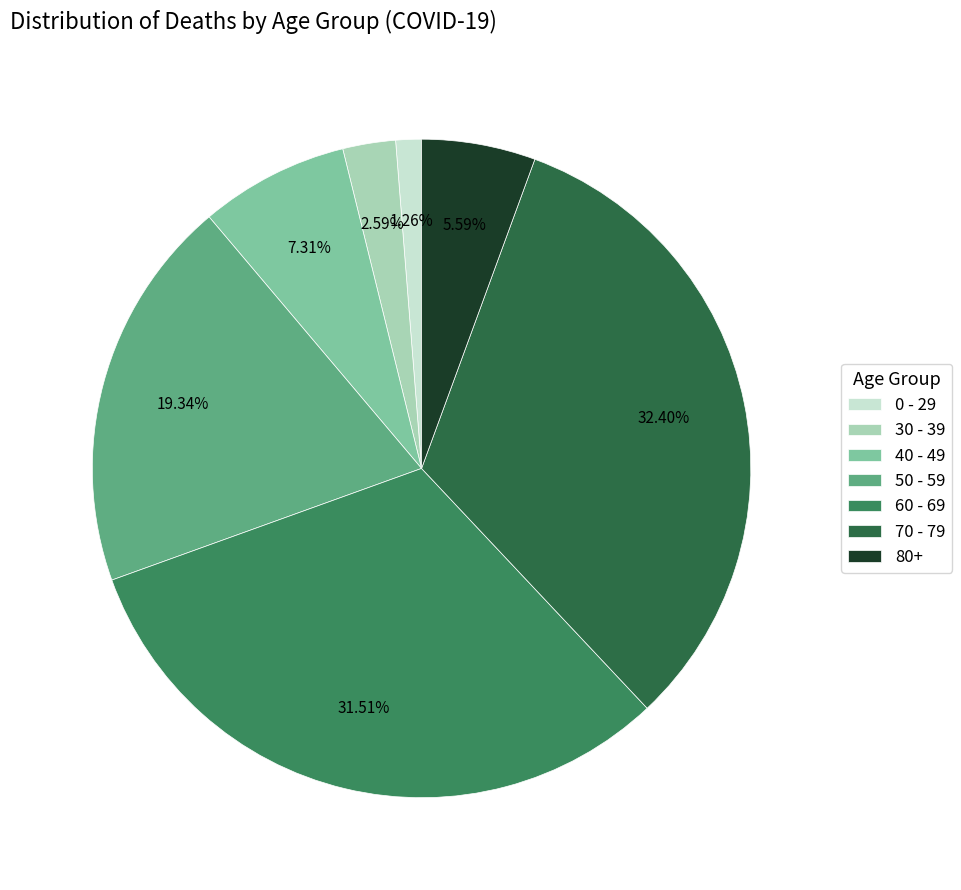

Count the number of slices in the pie.

7